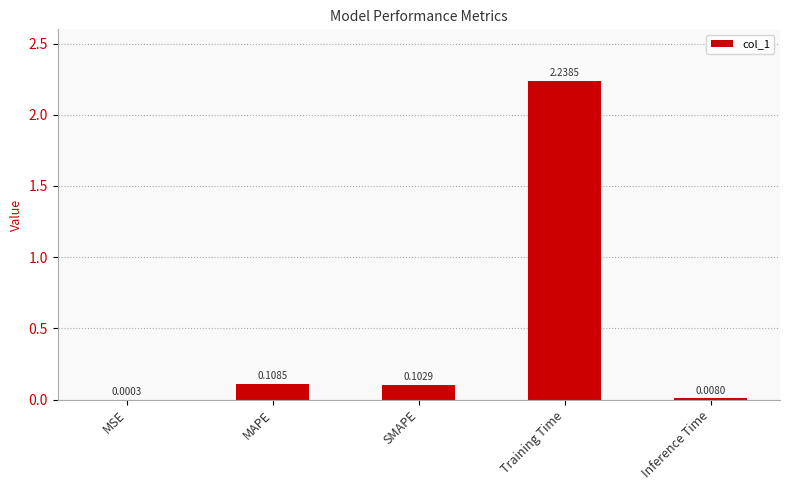

What is the change in value from SMAPE to Training Time?

+2.1